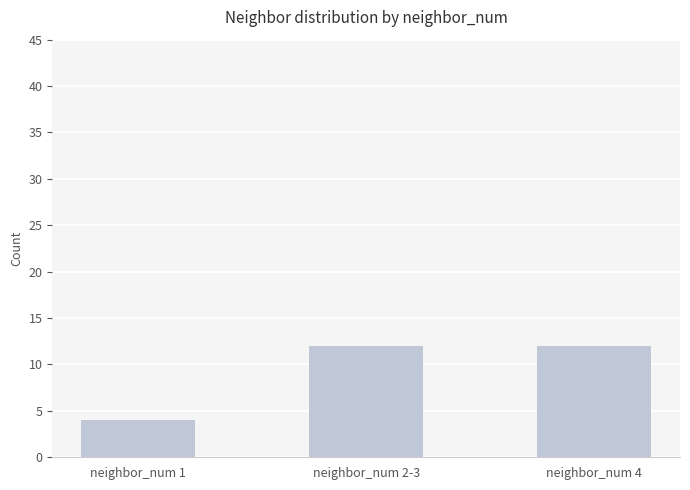

The chart shows a value of 12 at neighbor_num 4. True or false?

True